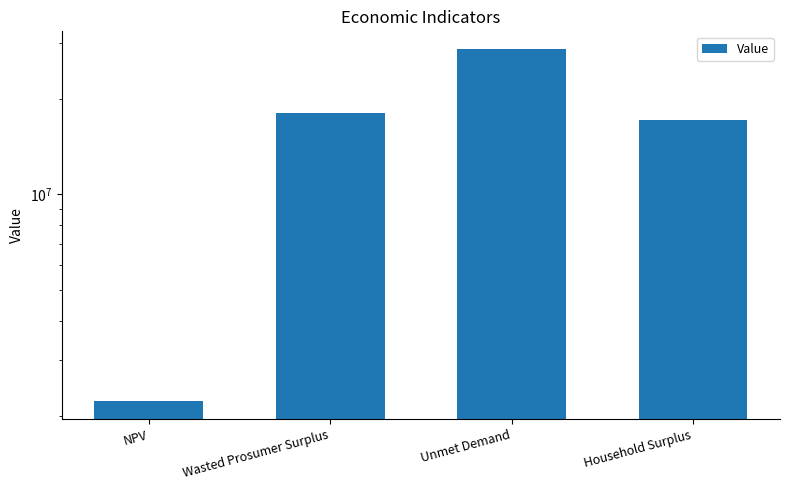

What position from the left is NPV?

1